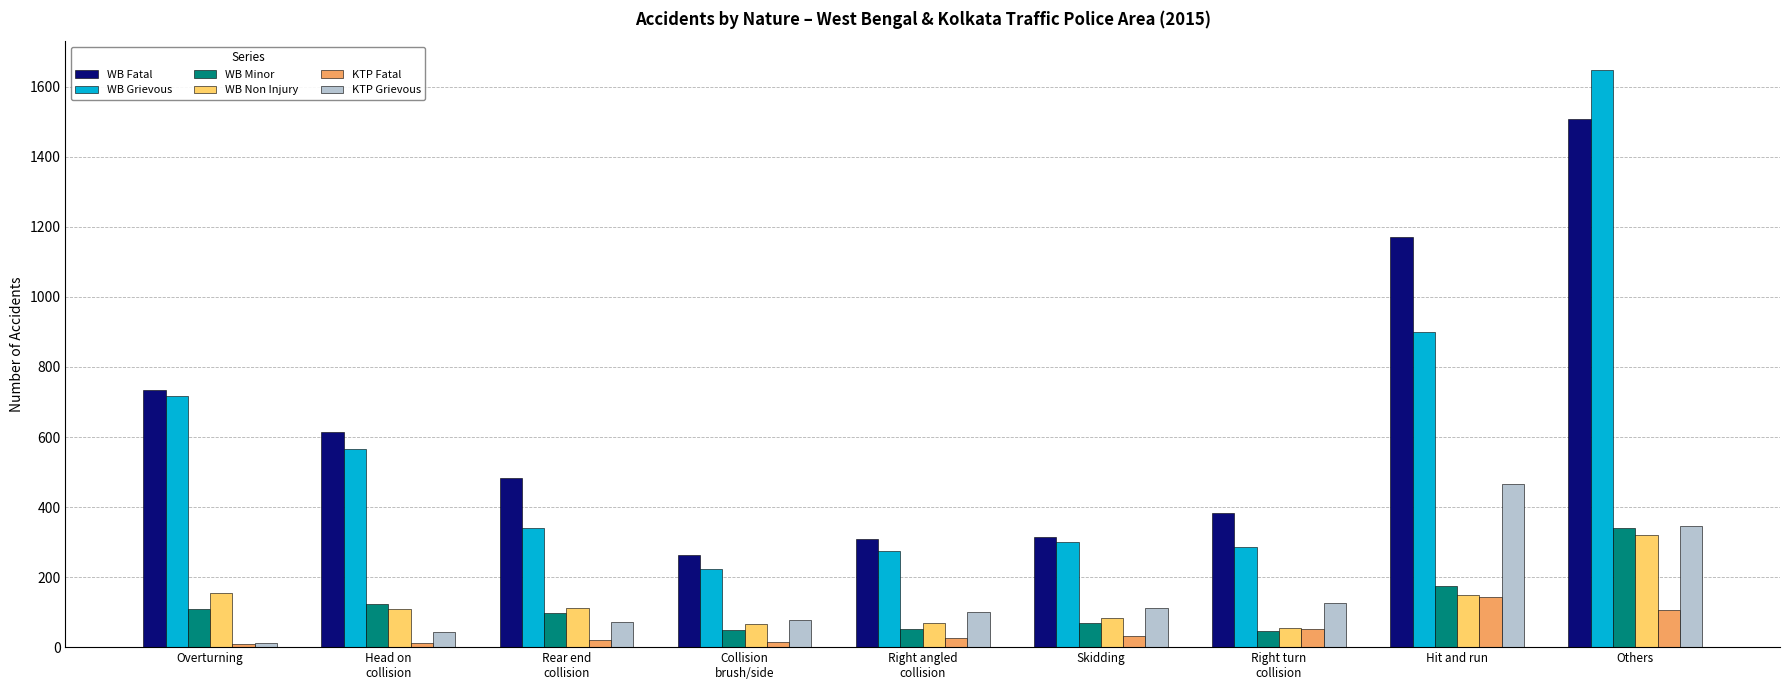

What is the sum of the WB Grievous values at Rear end
collision and Head on
collision?

907